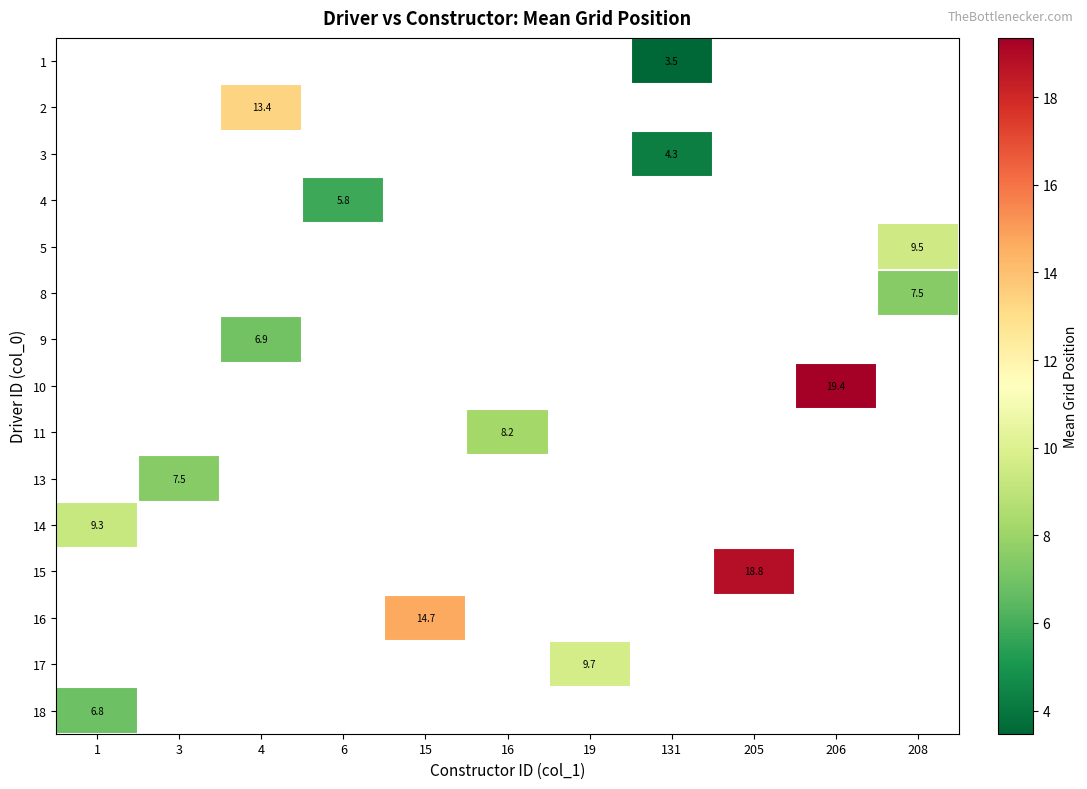

Which label corresponds to the largest value in the chart?

206